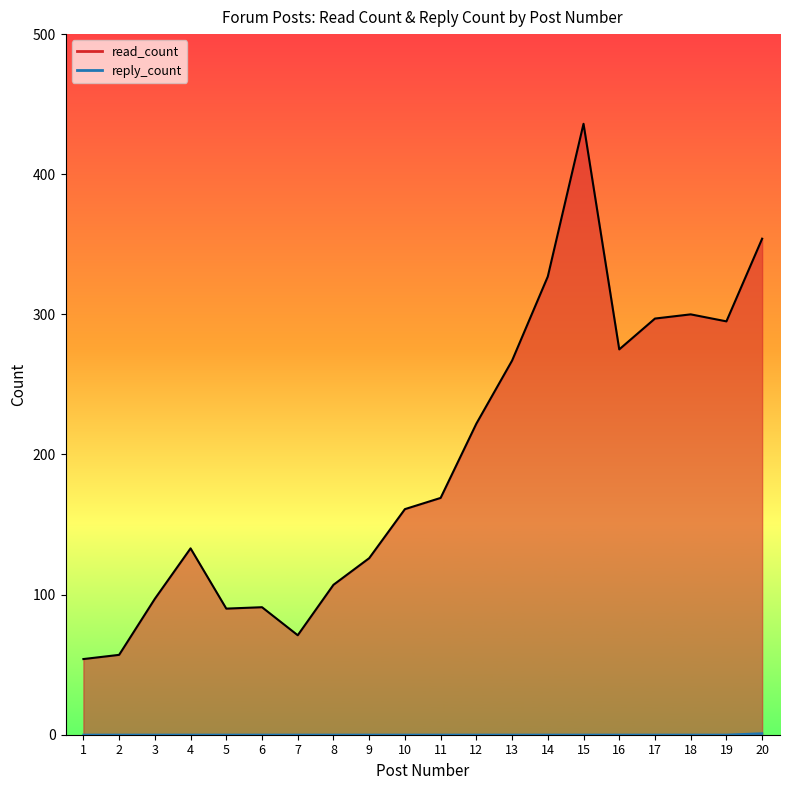

At how many categories does at least one series exceed 12?

20